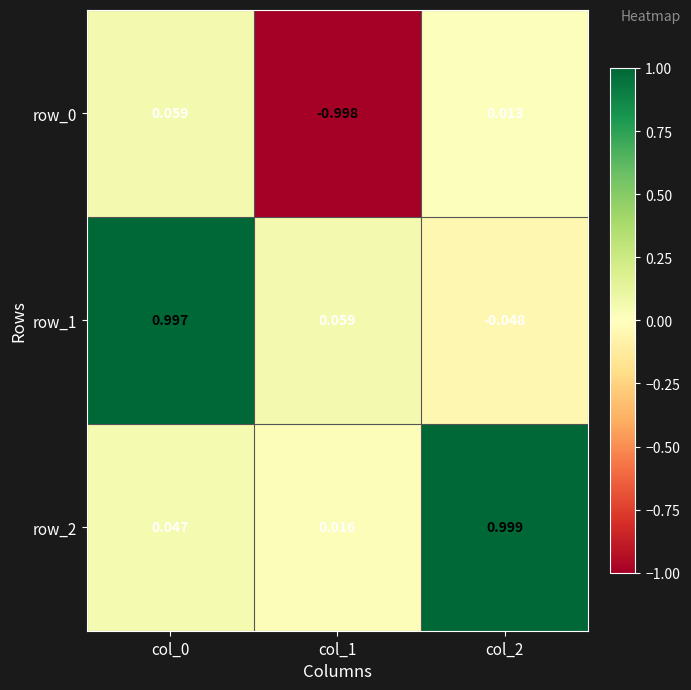

List the labels in order of row_0 value, largest first.

col_0, col_2, col_1